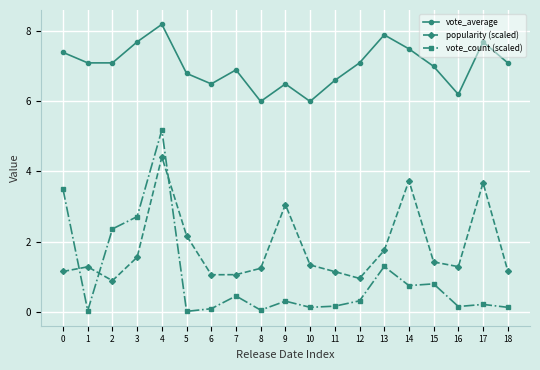

The popularity (scaled) series shows 3.1 at 9. True or false?

True